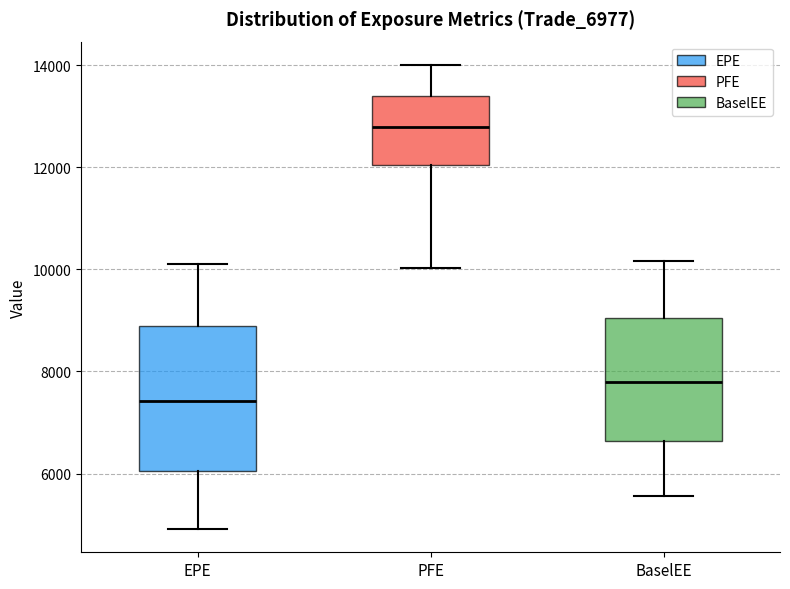

Comparing the boxes themselves (not the whiskers), which one is the tallest?

EPE